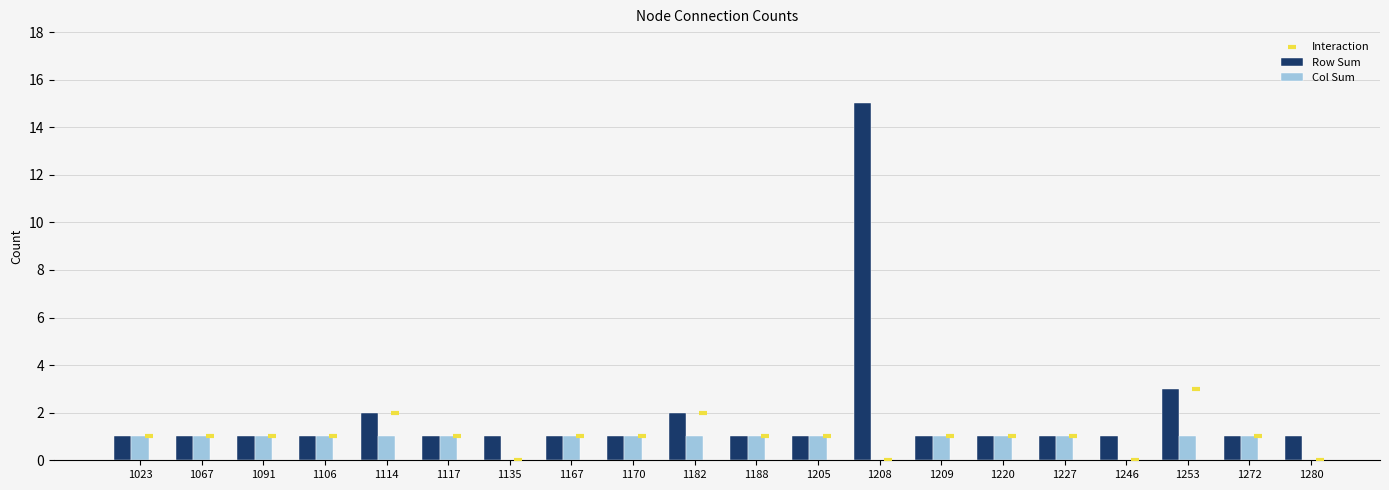

Which series has the largest total across all categories?

Row Sum